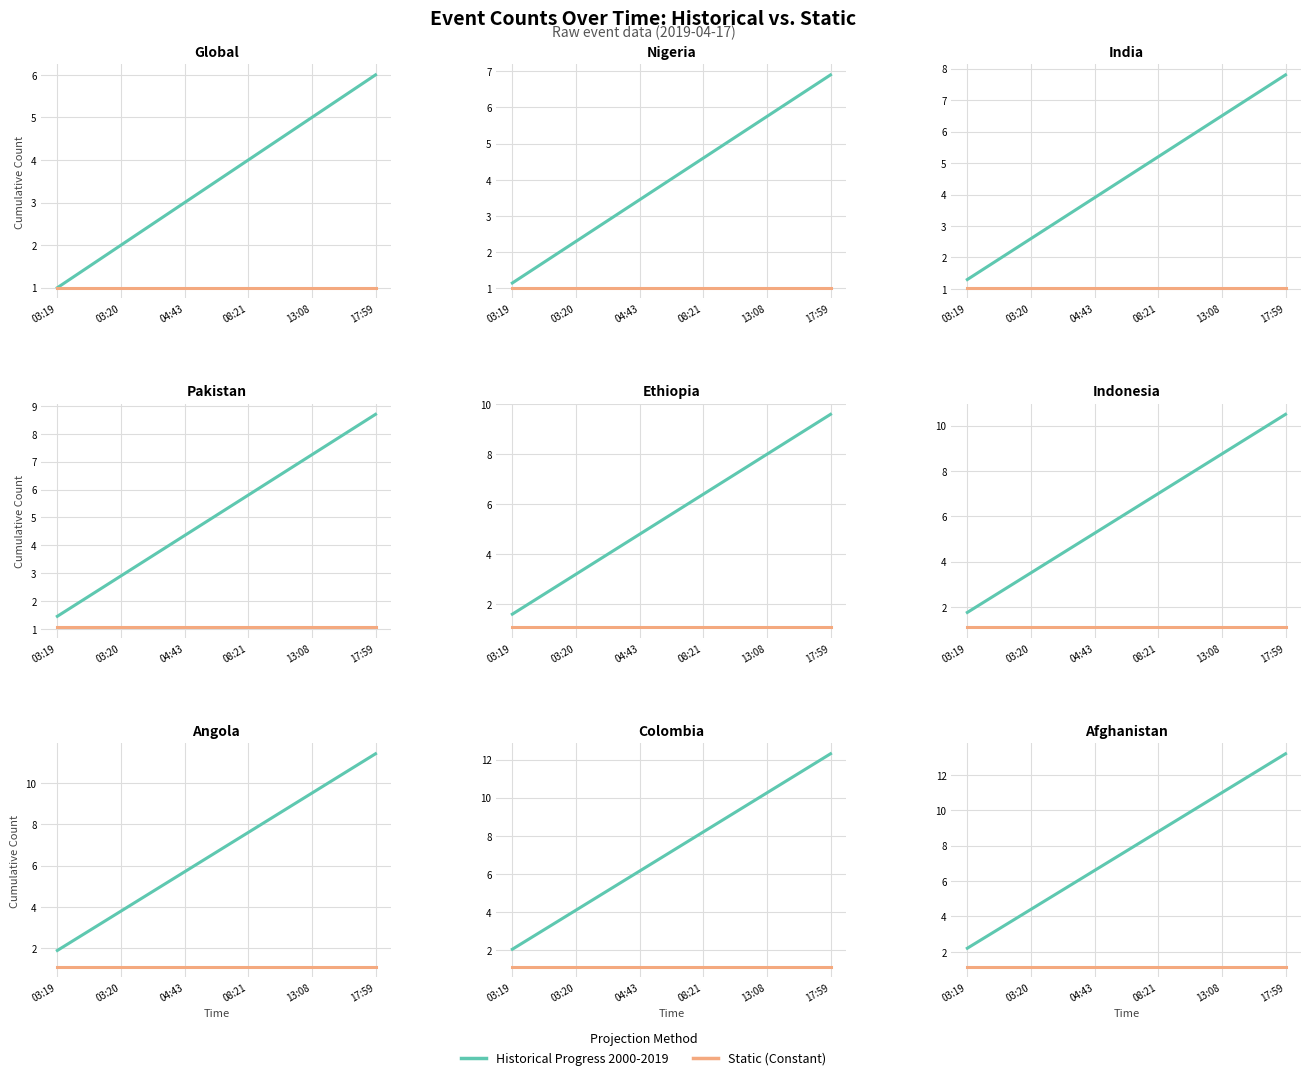

What is the total value across all series at 08:21?

10.0